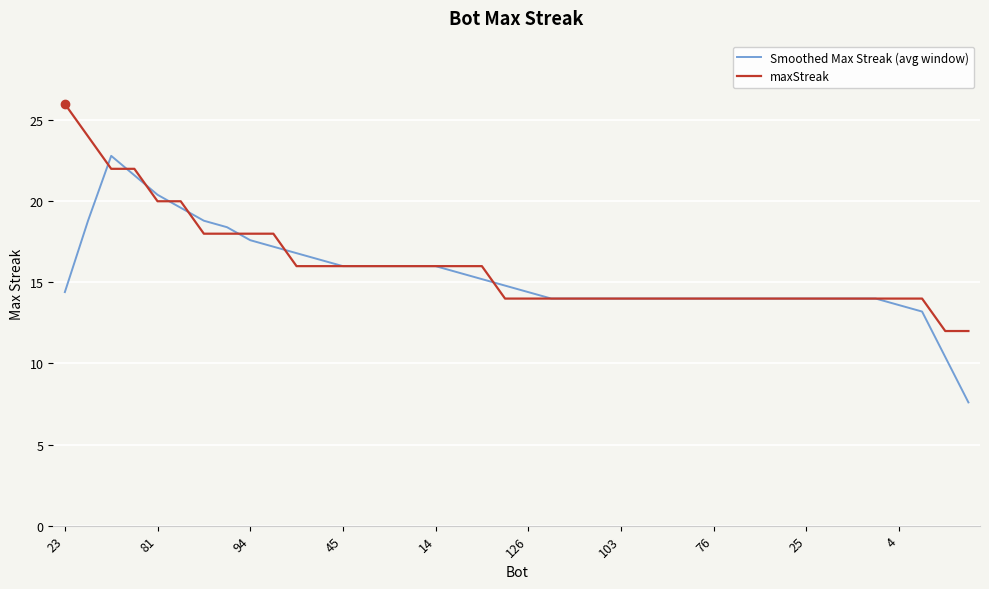

What is the greatest value displayed?

26.0